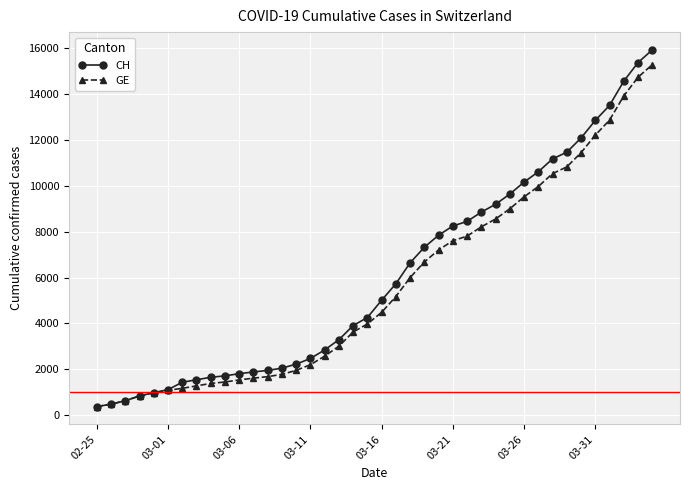

At how many categories does at least one series exceed 6925?

17